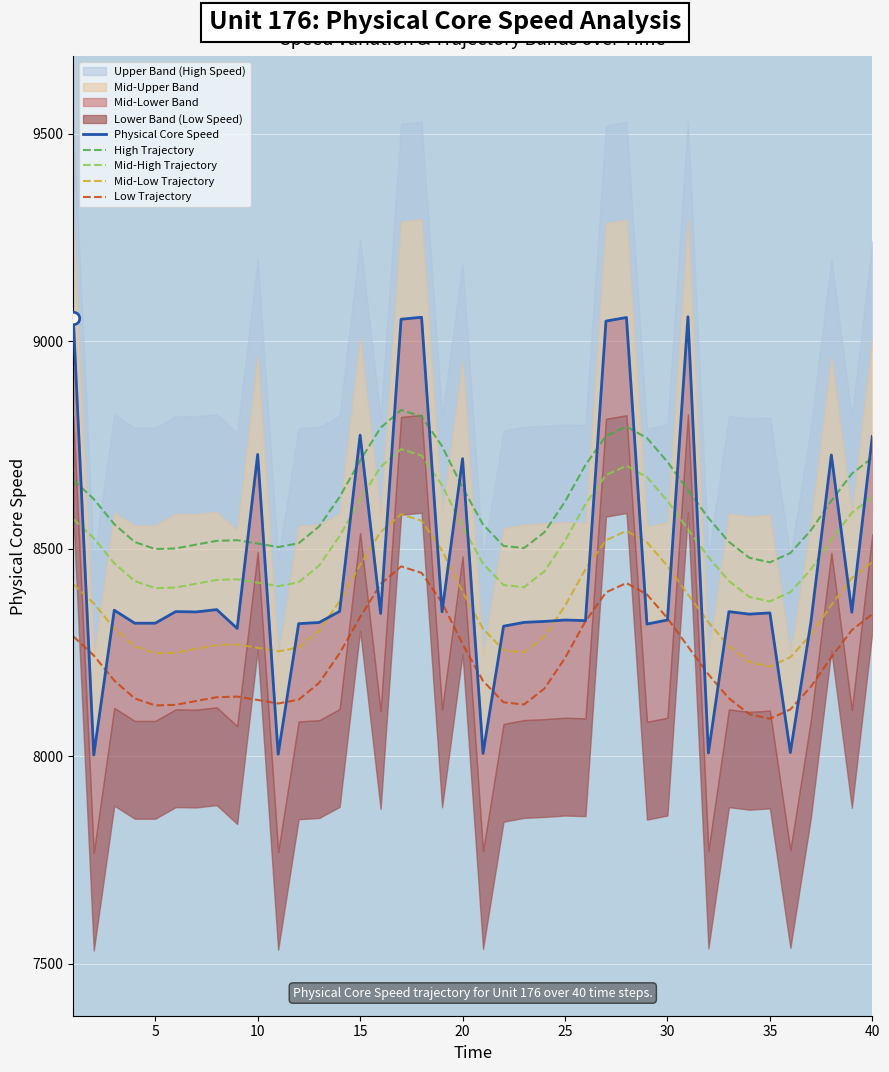

Which series reaches the minimum Y coordinate?

Physical Core Speed